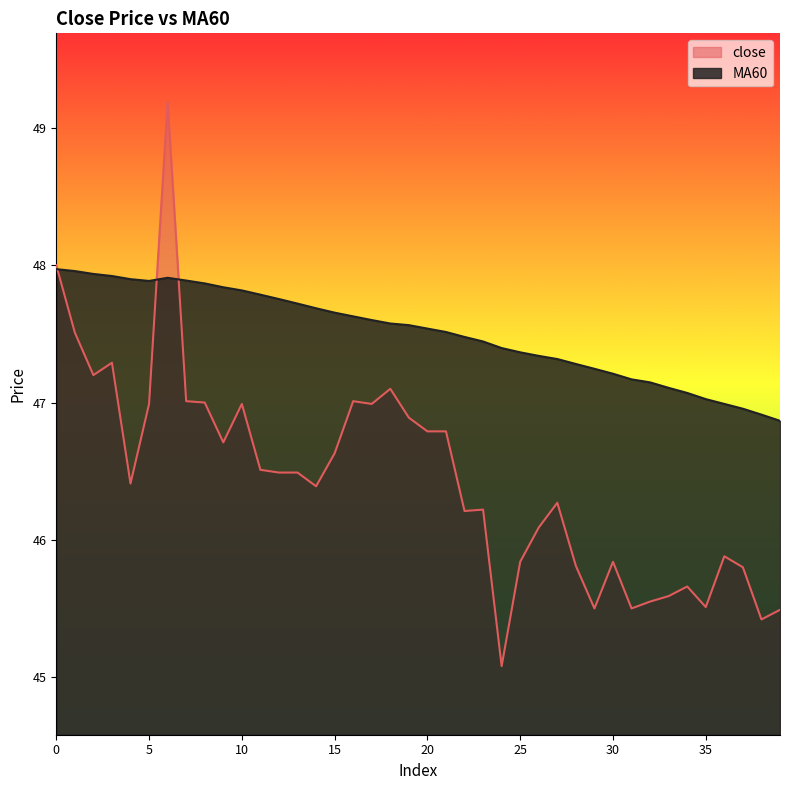

What is the smallest value displayed?

45.1